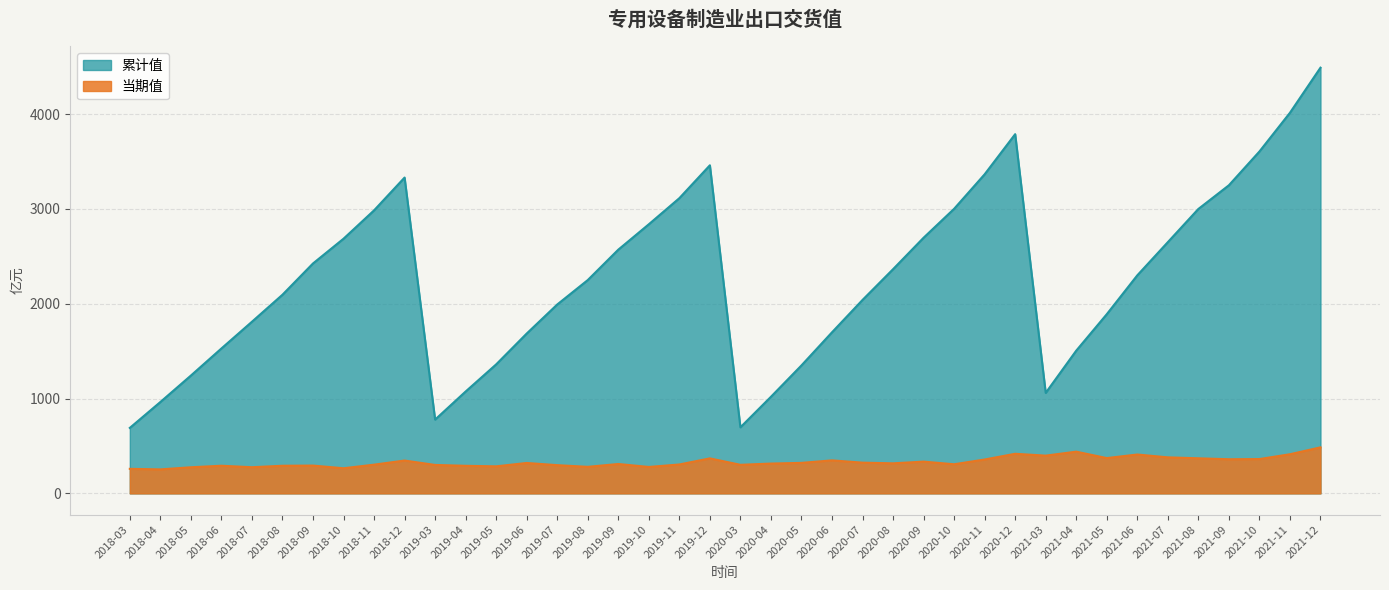

List the labels in order of 当期值 value, smallest first.

2018-04, 2018-03, 2018-10, 2018-05, 2018-07, 2019-10, 2019-08, 2019-05, 2019-04, 2018-08, 2018-06, 2018-09, 2019-07, 2019-03, 2020-03, 2018-11, 2019-11, 2020-10, 2019-09, 2020-04, 2020-08, 2019-06, 2020-05, 2020-07, 2020-09, 2018-12, 2020-06, 2020-11, 2021-09, 2021-10, 2019-12, 2021-08, 2021-05, 2021-07, 2021-03, 2021-06, 2021-11, 2020-12, 2021-04, 2021-12